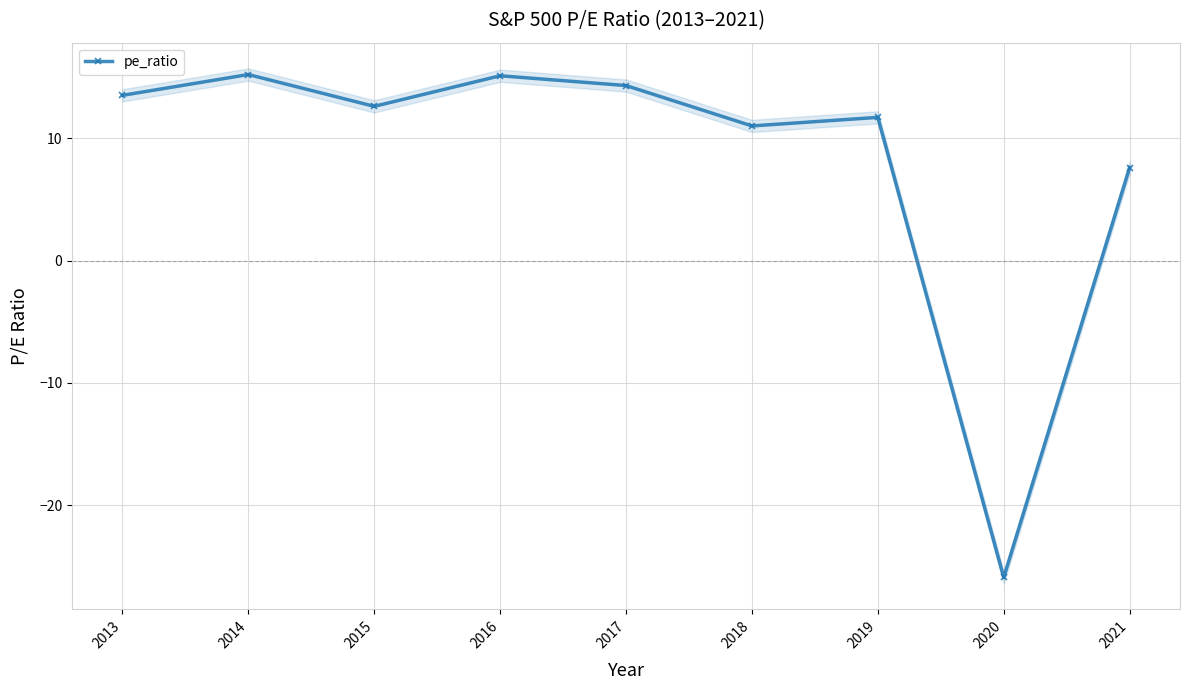

How many data points are above 12?

5